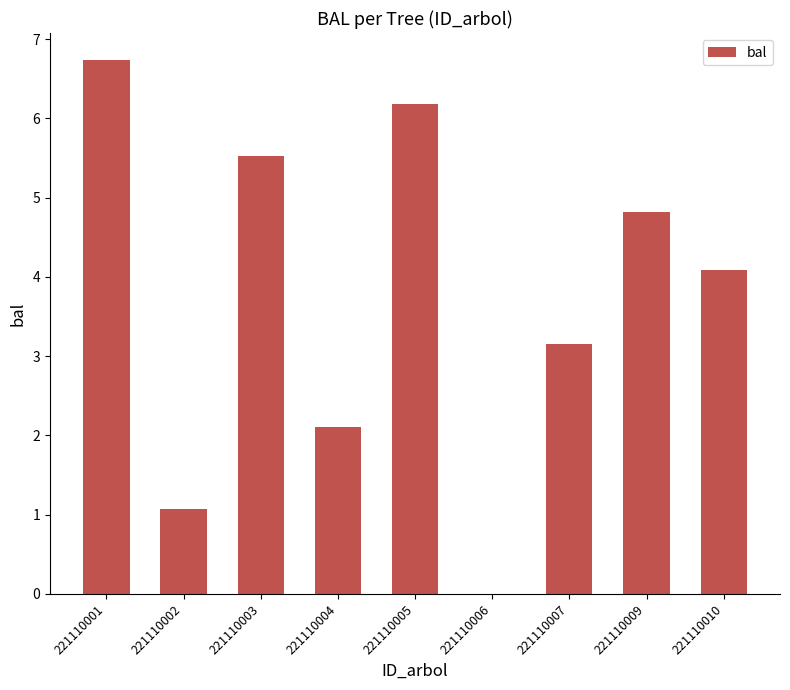

Between 221110006 and 221110010, which is larger?

221110010